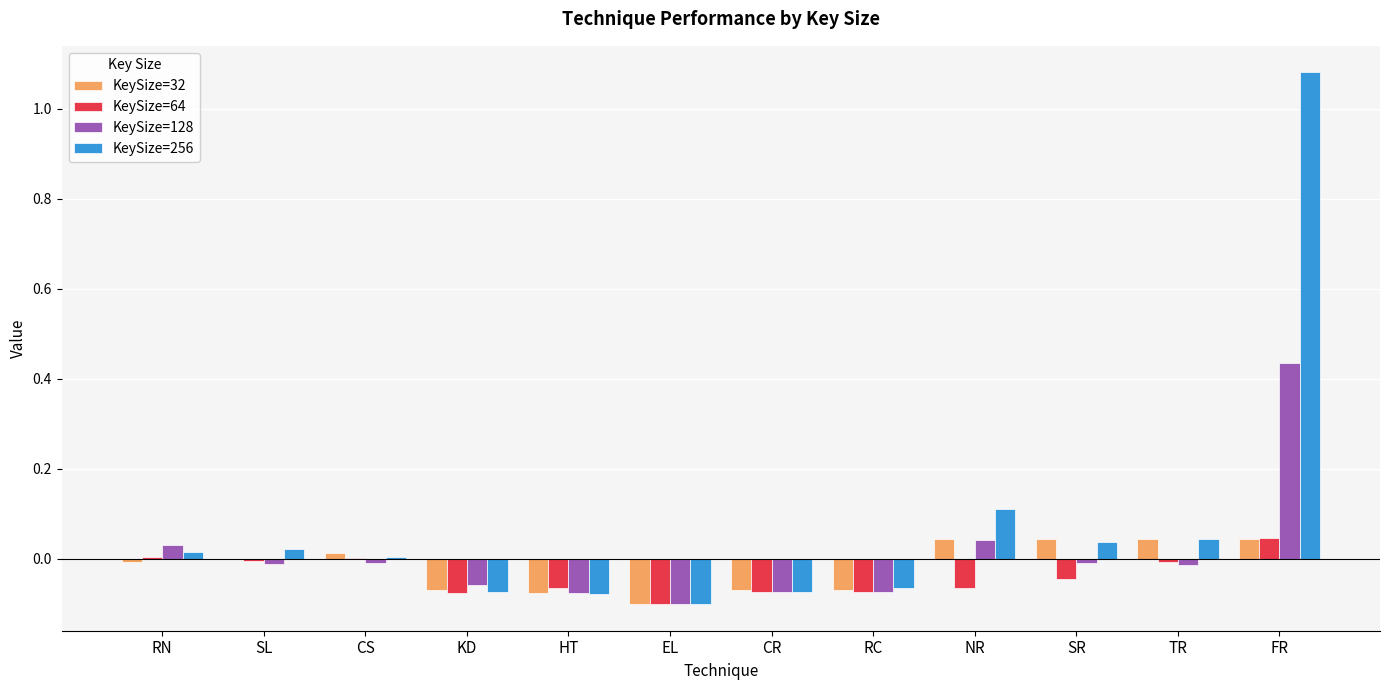

Are the bars horizontal?

No